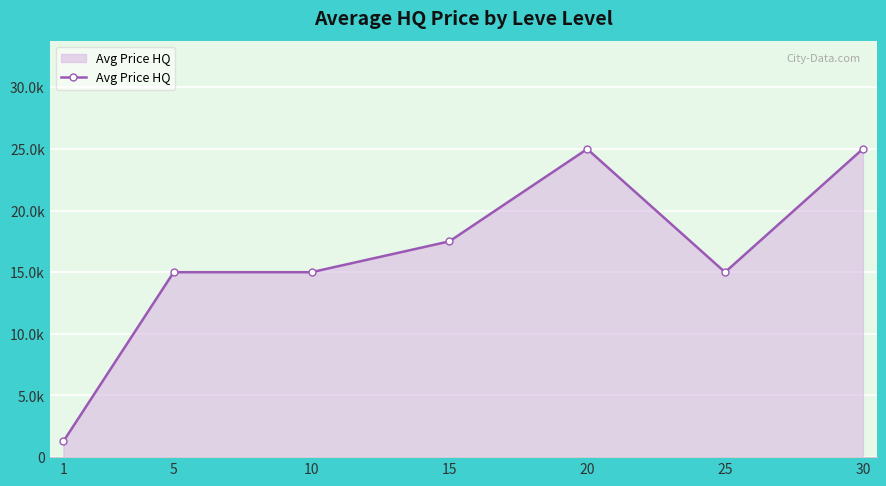

Does the chart have visible grid lines?

Yes